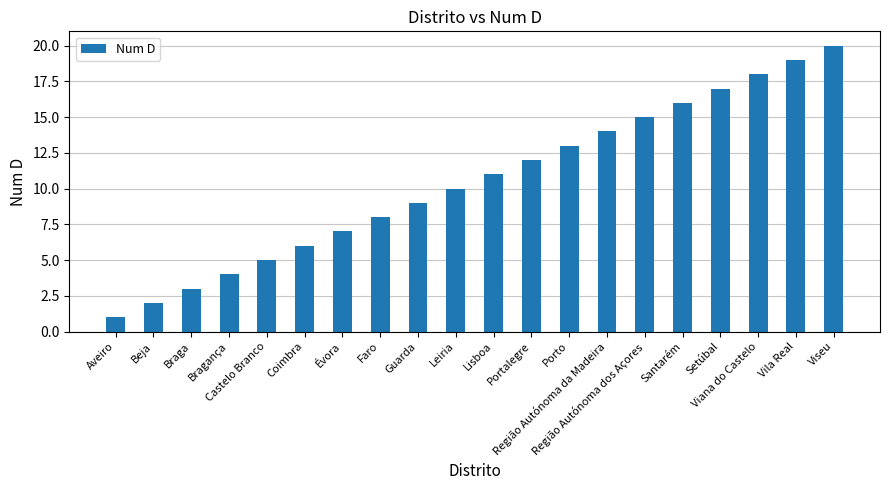

Reading left to right, transcribe all the data shown in this chart.

1	2	3	4	5	6	7	8	9	10	11	12	13	14	15	16	17	18	19	20